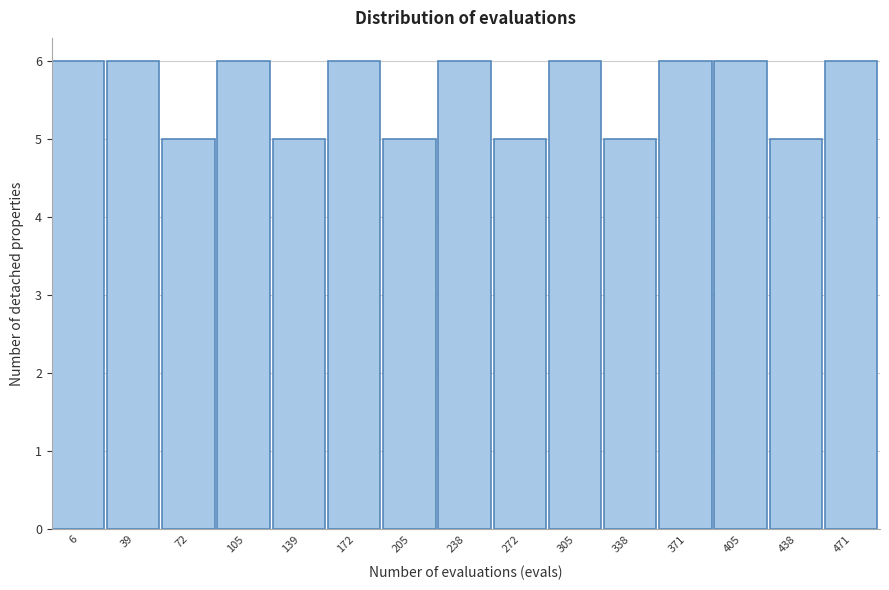

Reading right to left, list all the values displayed in this chart.

6	5	6	6	5	6	5	6	5	6	5	6	5	6	6